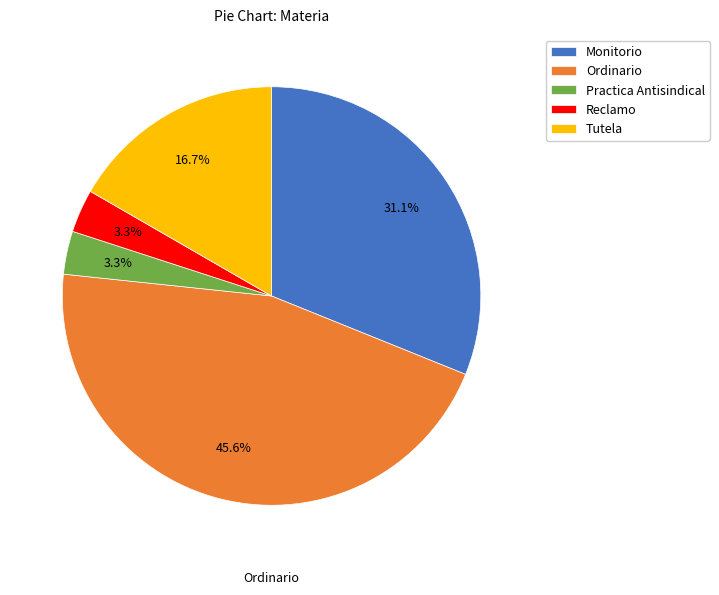

Which category has the biggest portion of the pie?

Ordinario